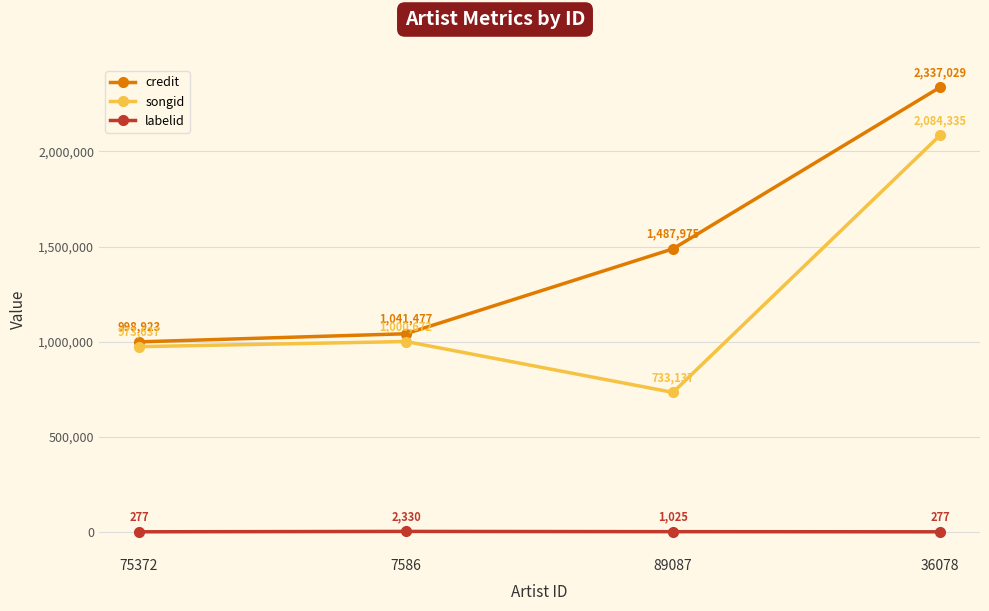

What are all the series names shown in the legend?

credit, songid, labelid